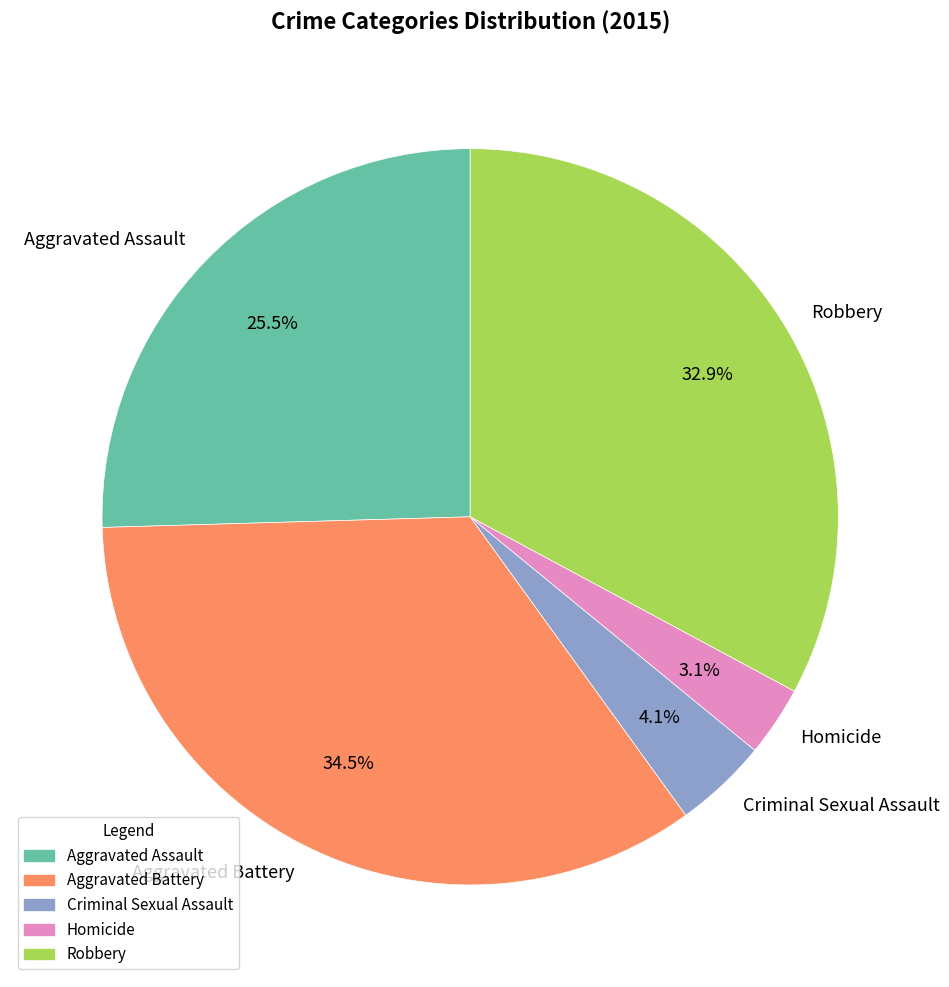

Which category has the biggest portion of the pie?

Aggravated Battery